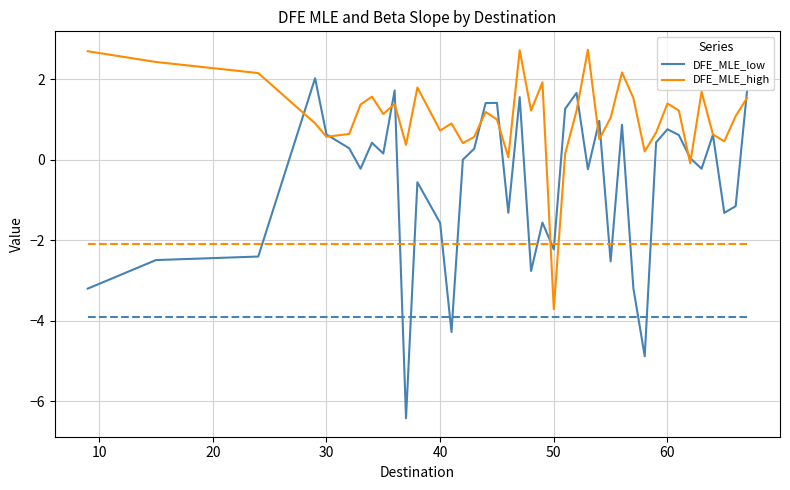

Which series has the largest total across all categories?

DFE_MLE_high